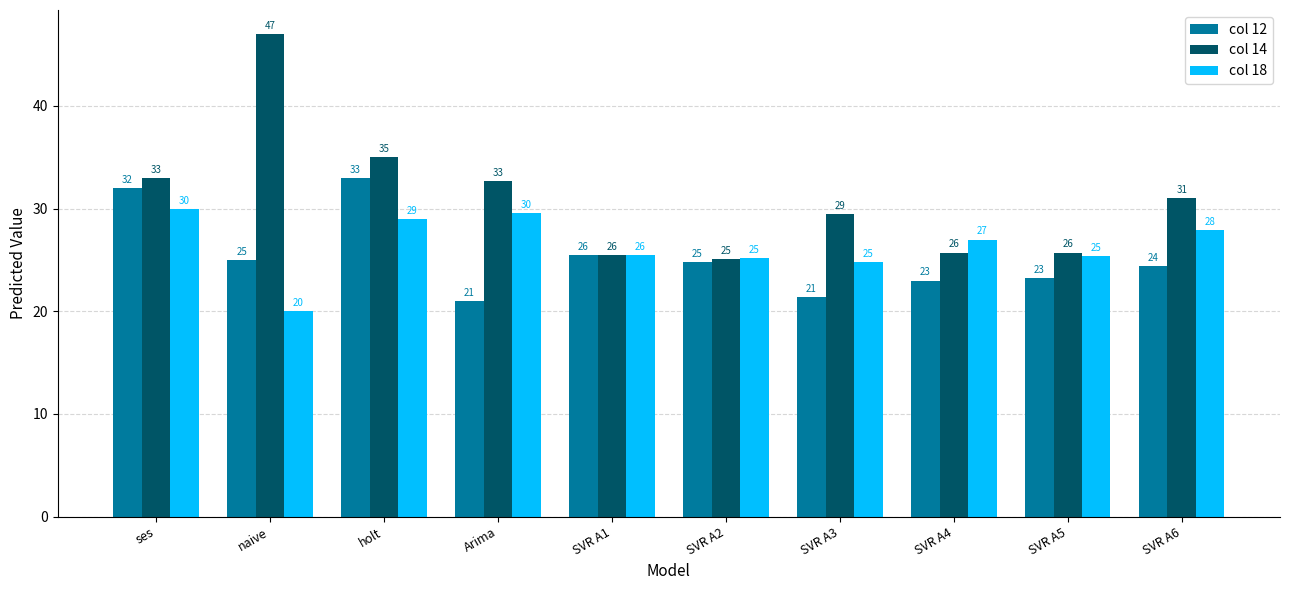

What position from the right is SVR A3?

4